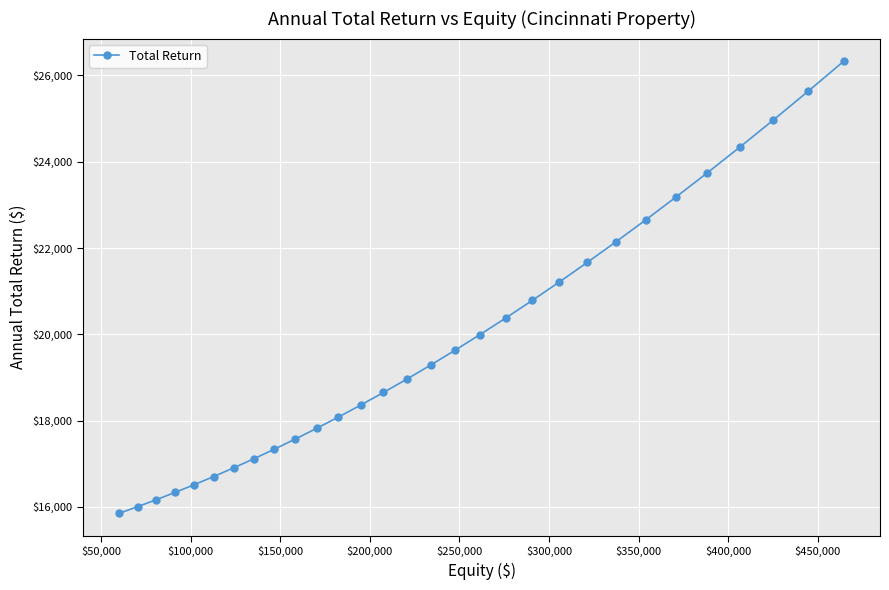

What is the minimum value shown in the chart?

15852.2